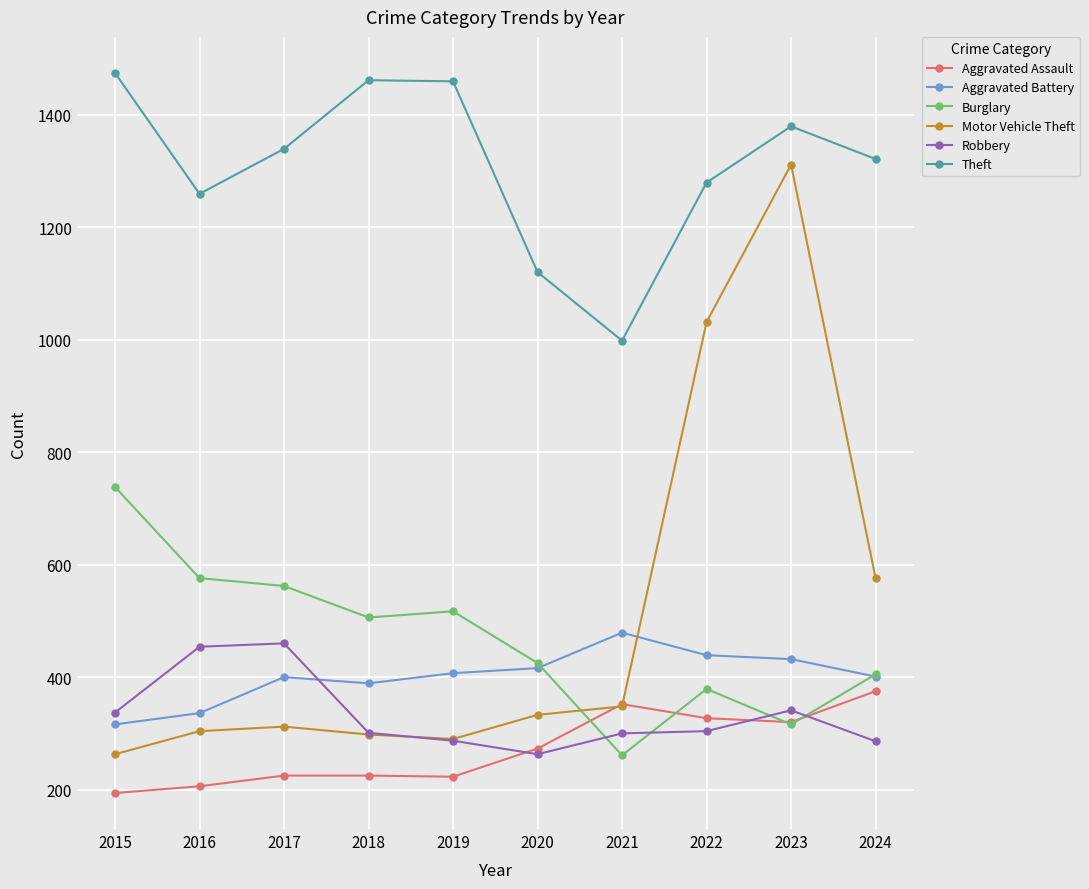

Between 2020 and 2022, which series saw the biggest shift?

Motor Vehicle Theft